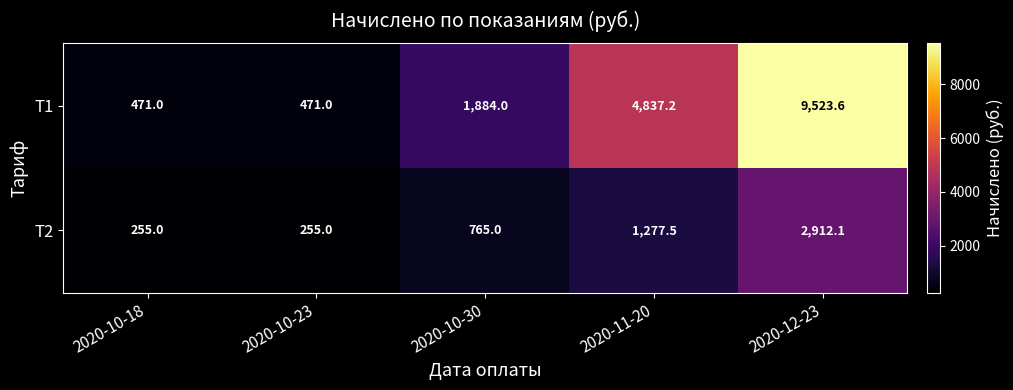

True or false: Т1 has a value of 717.8 at 2020-10-23.

False